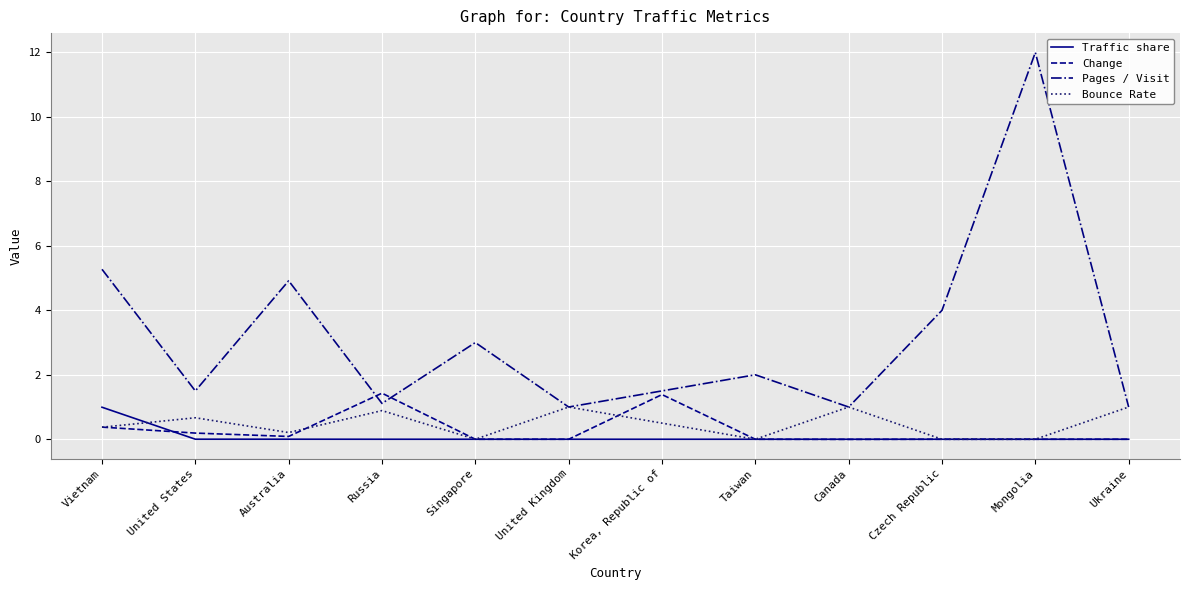

True or false: Pages / Visit and Traffic share intersect in this chart.

False